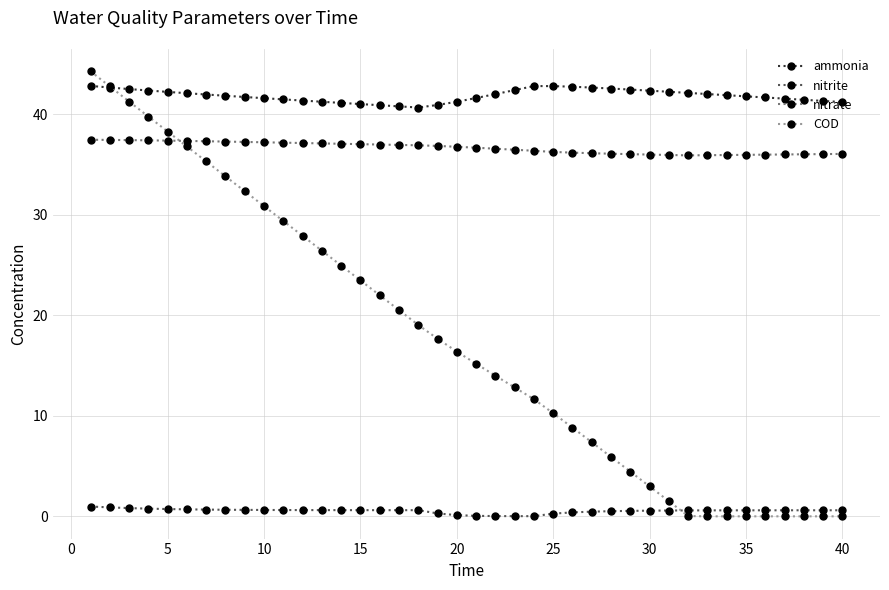

Which series has the largest range (max minus min)?

COD